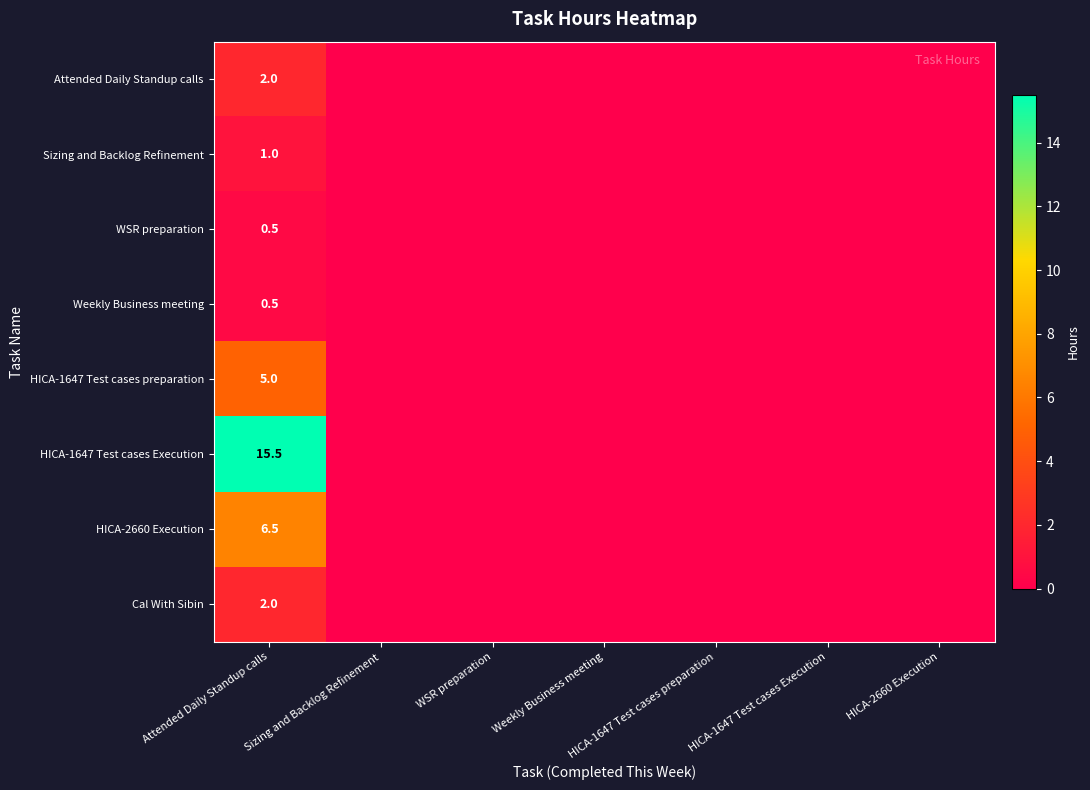

Which series has the largest range (max minus min)?

HICA-1647 Test cases Execution